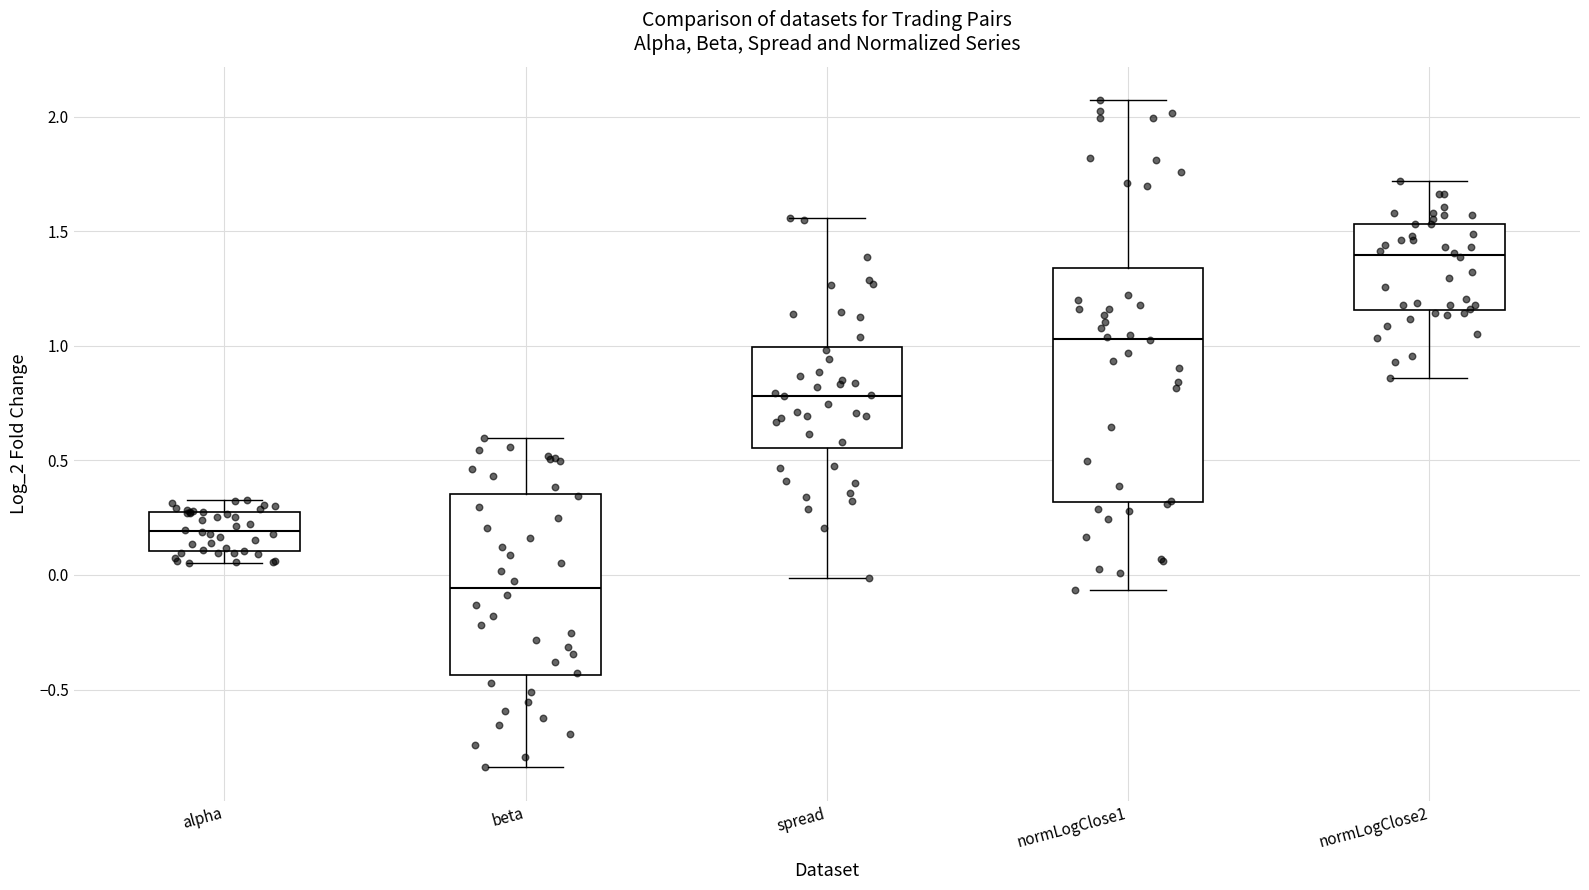

Reading left to right, read every box against the y-axis: the position of its median line, the range the box covers, and the ends of its whiskers. The values are not printed on the chart, so give them approximately, as read against the axis.

alpha: median 0.20, box 0.10 to 0.25, whiskers 0.05 to 0.35
beta: median -0.05, box -0.45 to 0.35, whiskers -0.85 to 0.60
spread: median 0.80, box 0.55 to 1.00, whiskers 0.00 to 1.55
normLogClose1: median 1.05, box 0.30 to 1.35, whiskers -0.05 to 2.05
normLogClose2: median 1.40, box 1.15 to 1.55, whiskers 0.85 to 1.70